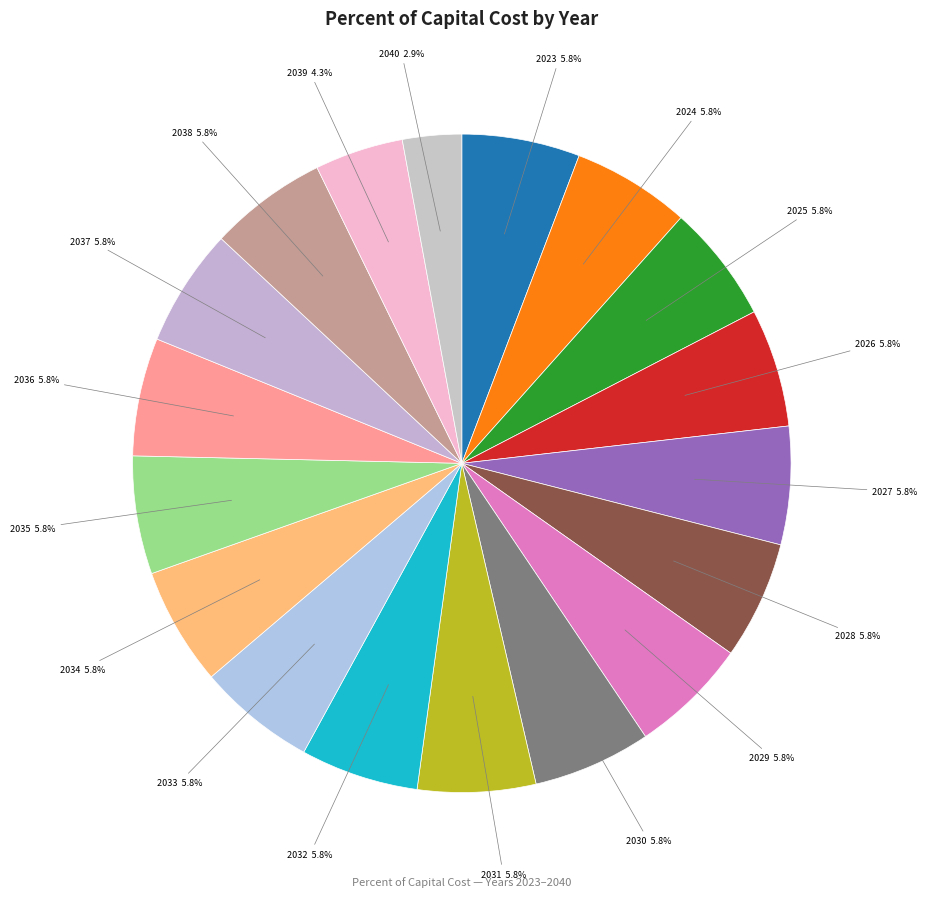

To the nearest percent, what is the average slice percentage?

6%